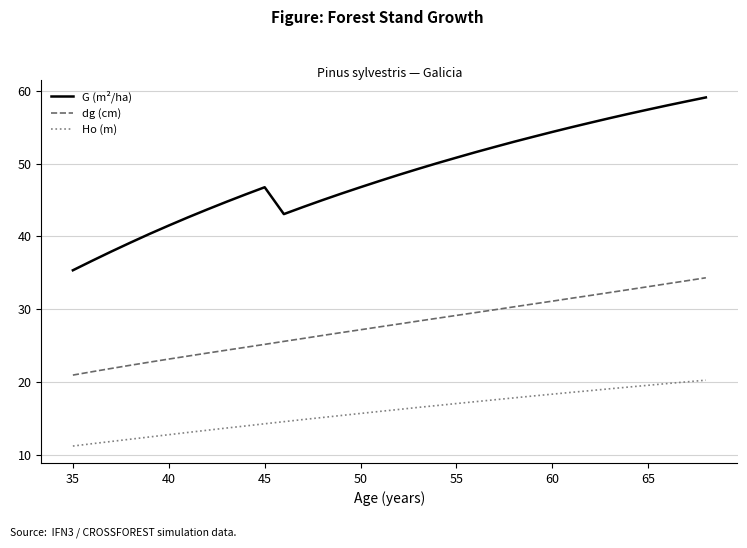

What is the minimum value for dg (cm)?

20.9